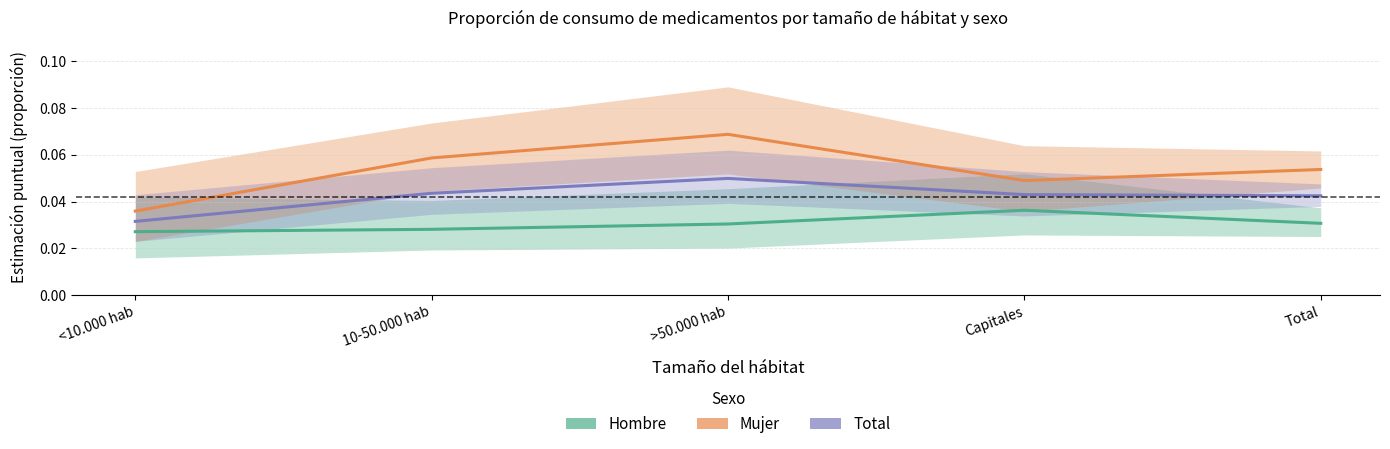

True or false: Total and Mujer cross at least once.

False